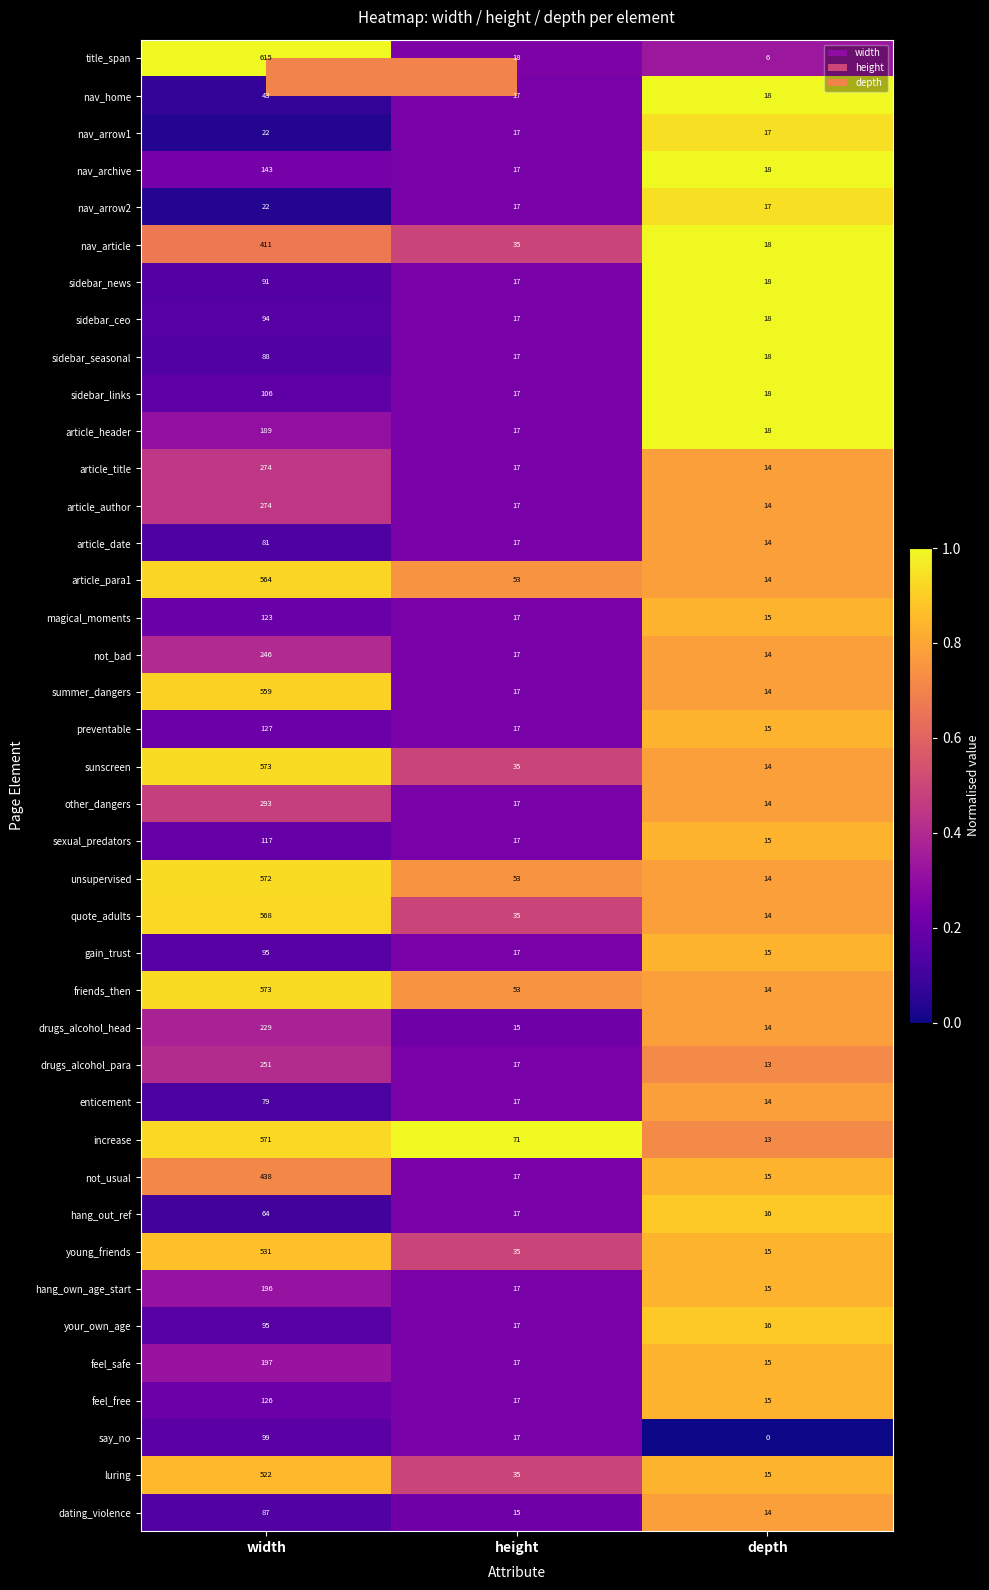

List the labels in order of dating_violence value, largest first.

width, height, depth